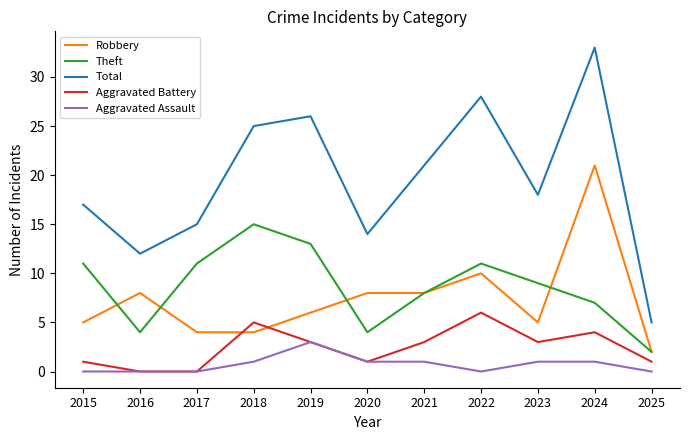

At which category does Theft reach its first local valley?

2016